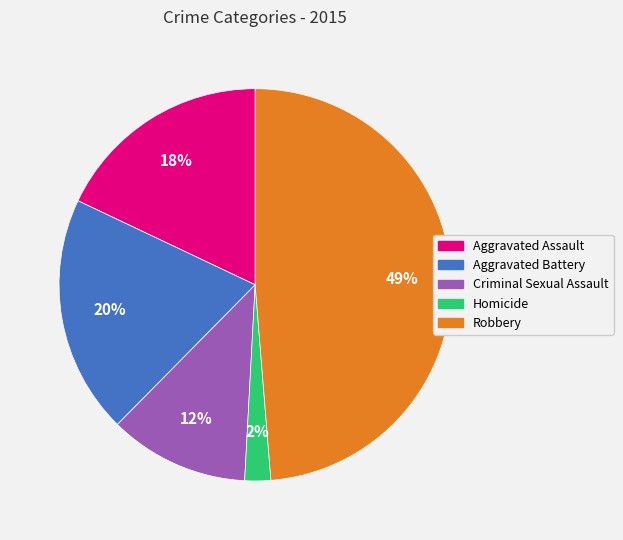

Which category has the biggest portion of the pie?

Robbery